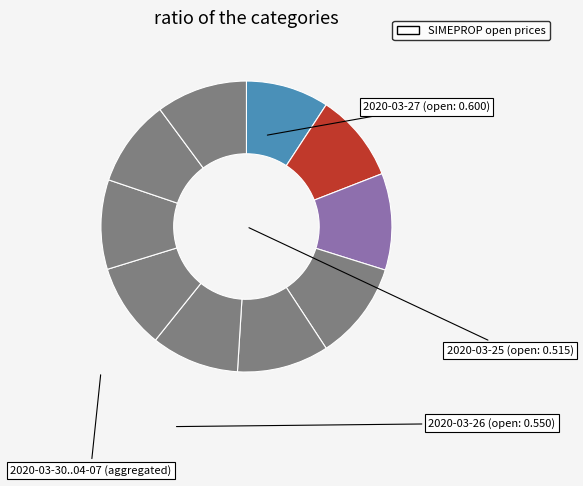

Which category has the biggest portion of the pie?

2020-03-30